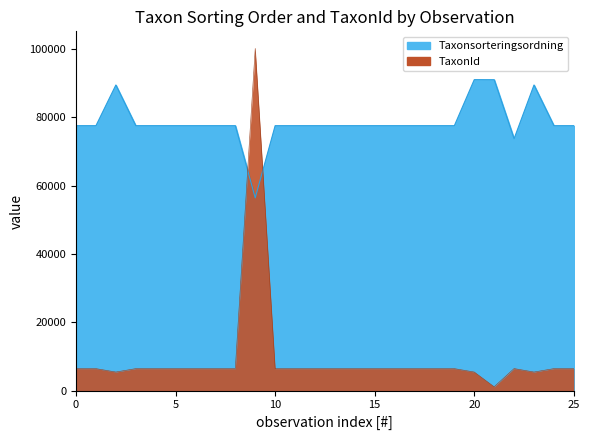

How many series are shown in this chart?

2